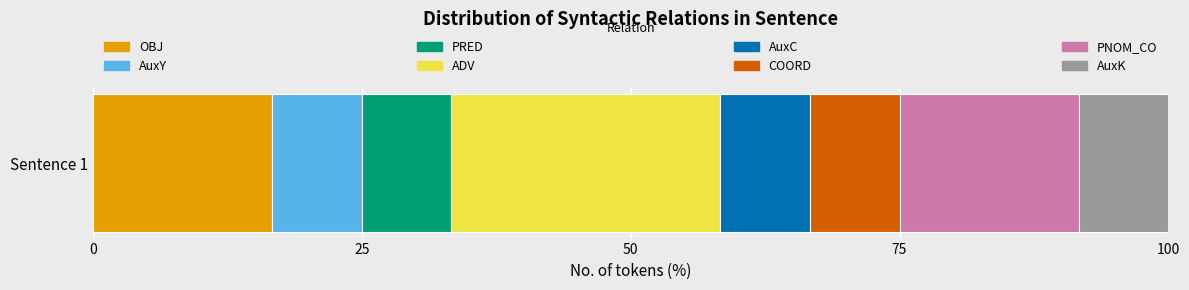

How many distinct data groups are displayed?

8